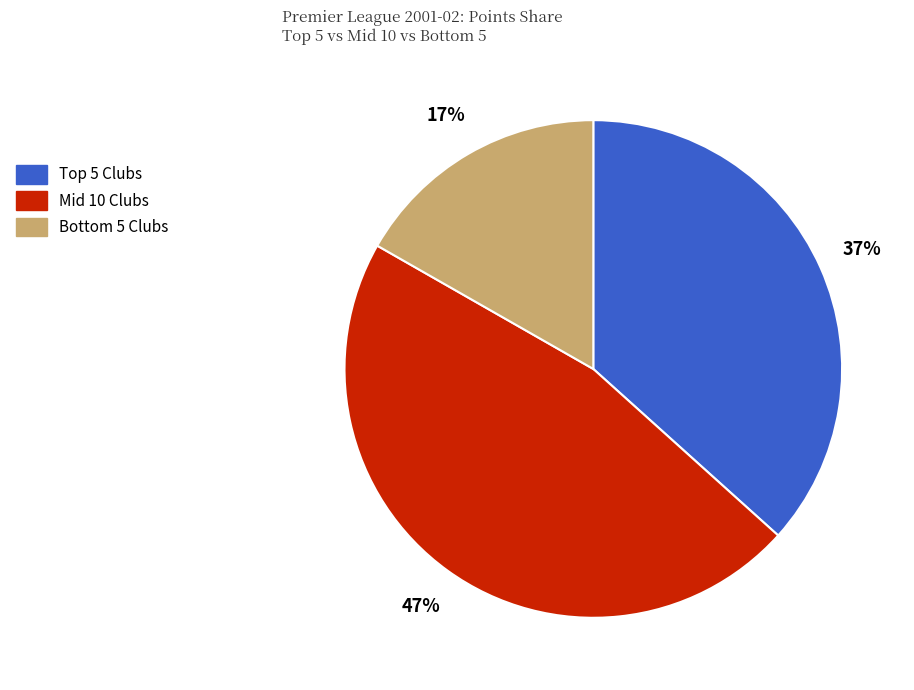

To the nearest percent, what percentage of the pie is Mid 10 Clubs?

47%